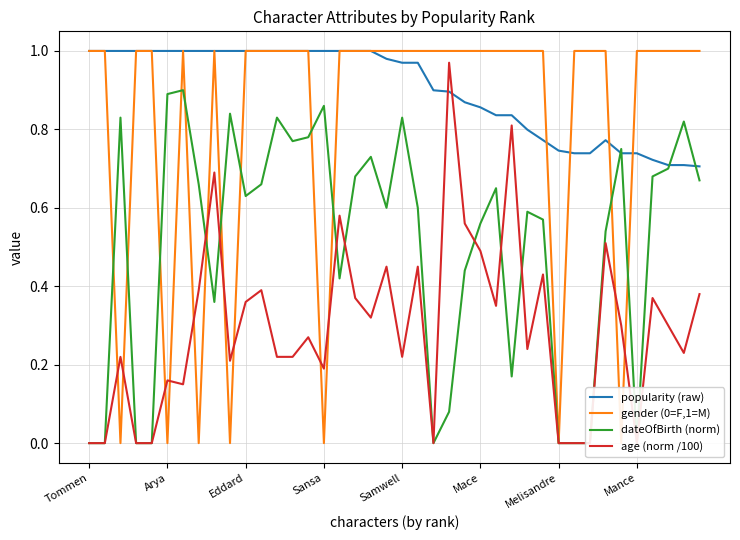

At how many categories does at least one series exceed 0?

40